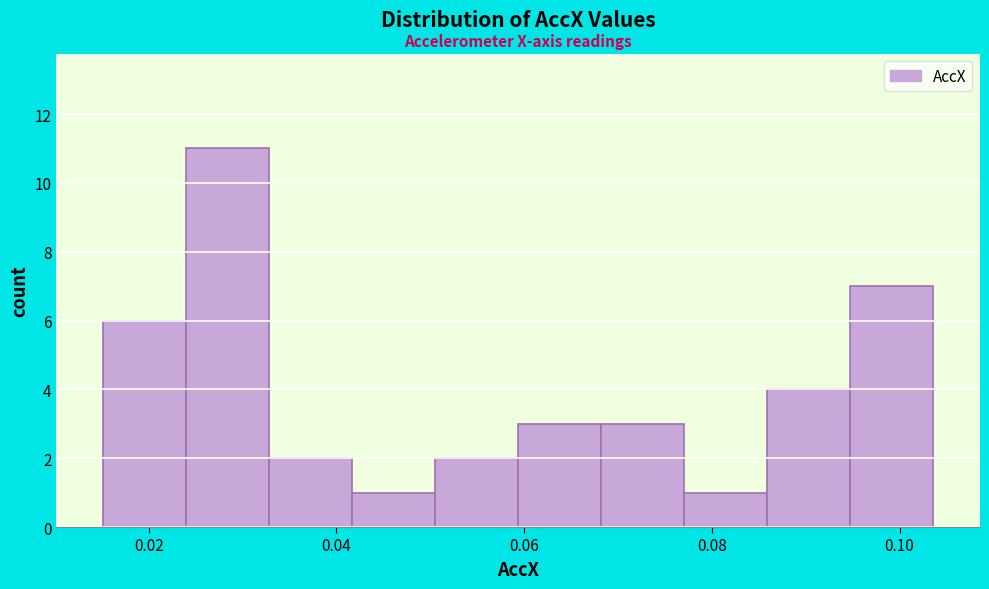

Which range on the x-axis has the tallest bar?

0.024 to 0.032